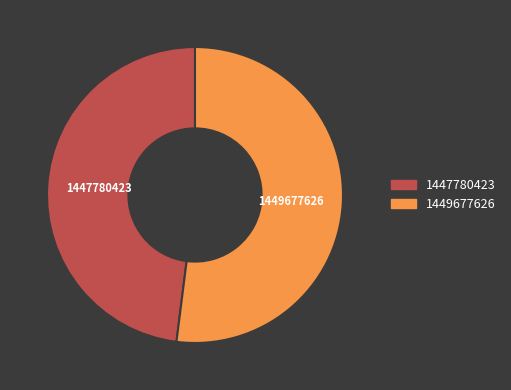

Is there a majority slice in this chart?

Yes